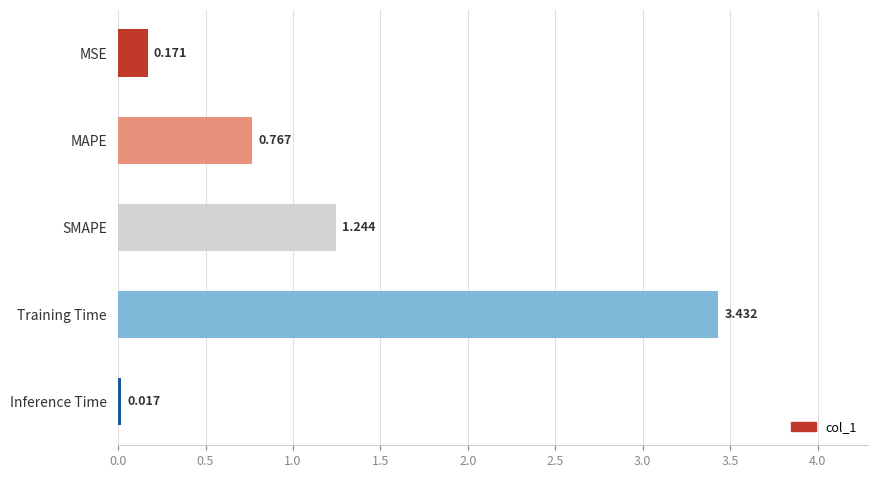

List the labels in order of value, largest first.

Training Time, SMAPE, MAPE, MSE, Inference Time